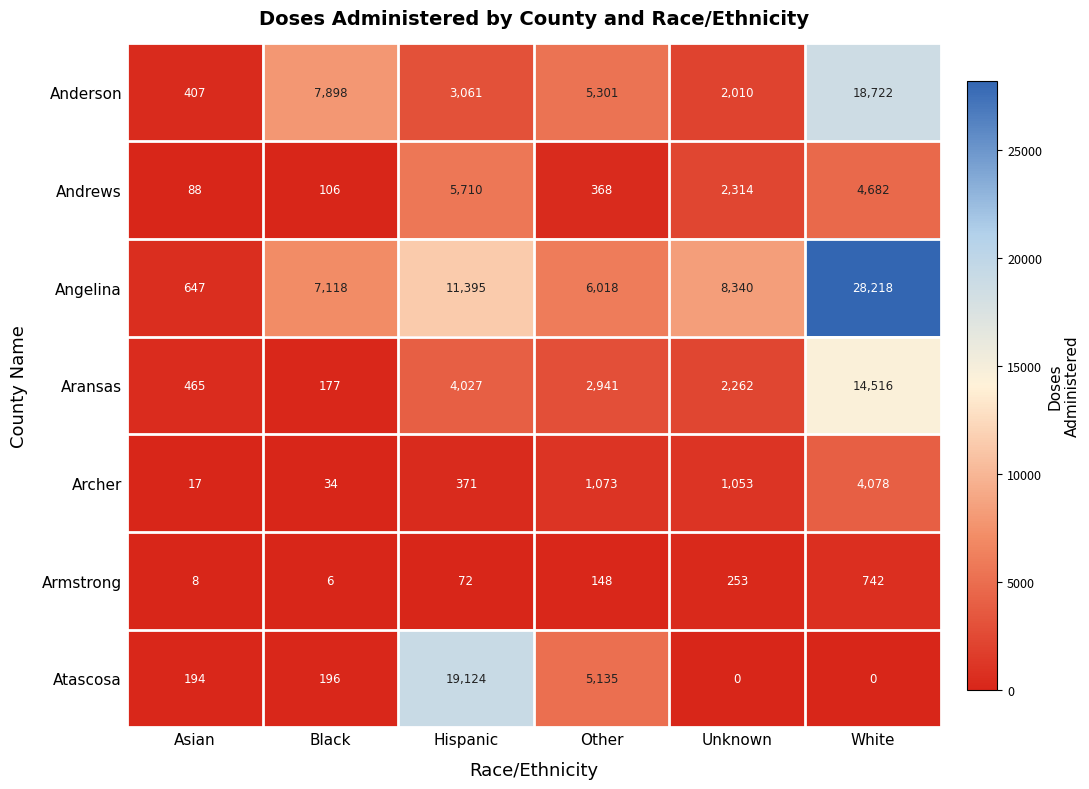

Where is Angelina nearest to the value 14432?

Hispanic